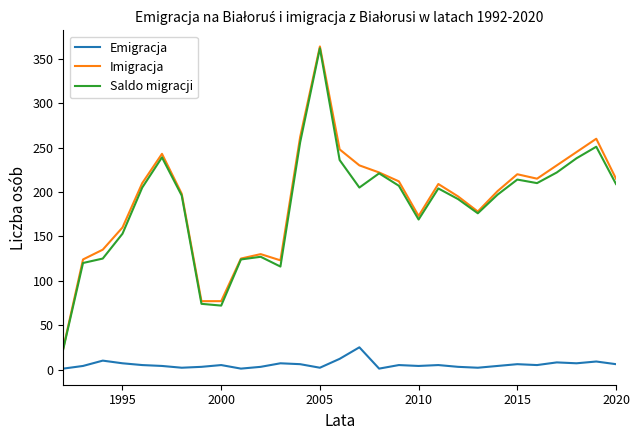

True or false: Saldo migracji and Emigracja cross at least once.

False